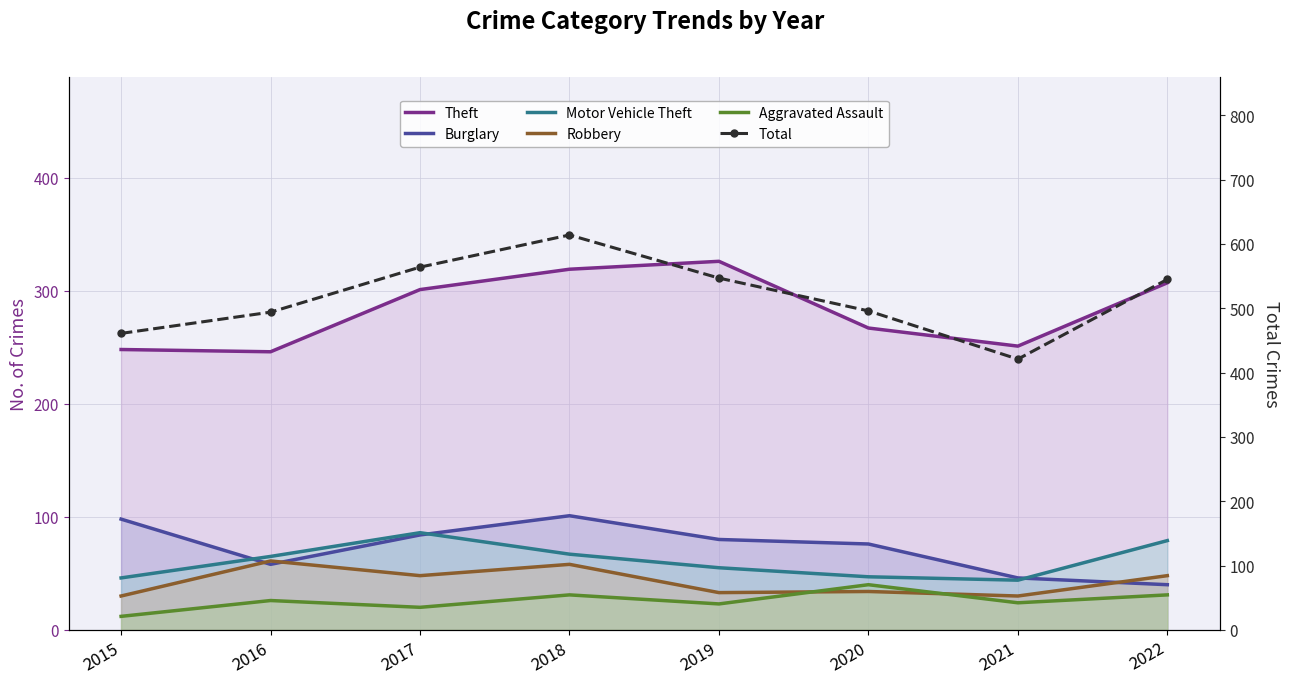

What is the highest value of the Theft series?

326